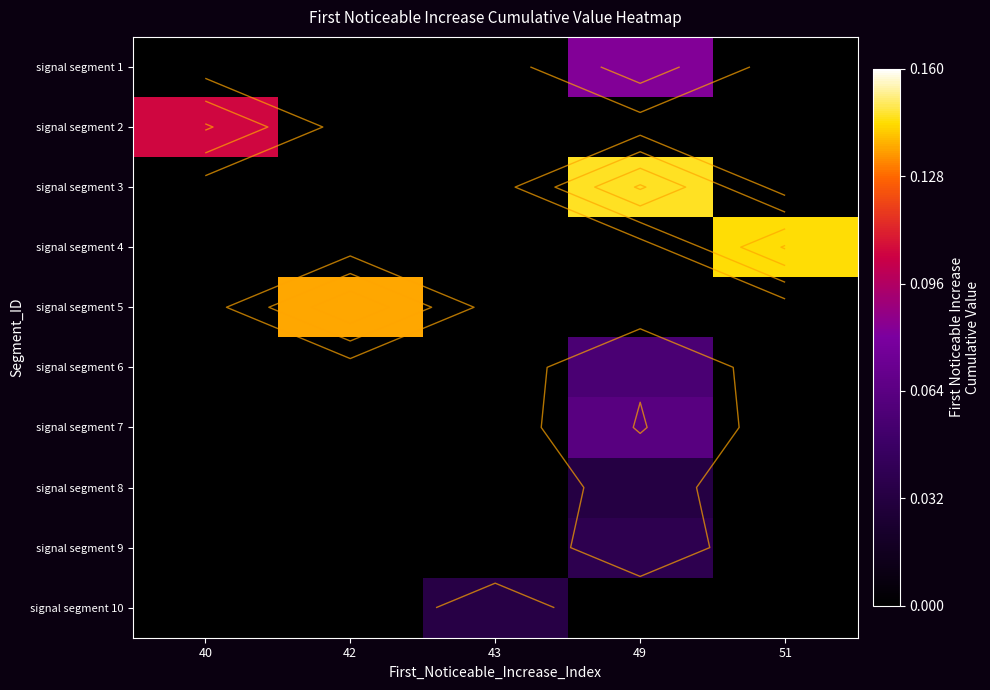

Between 51 and 43, which is larger?

51